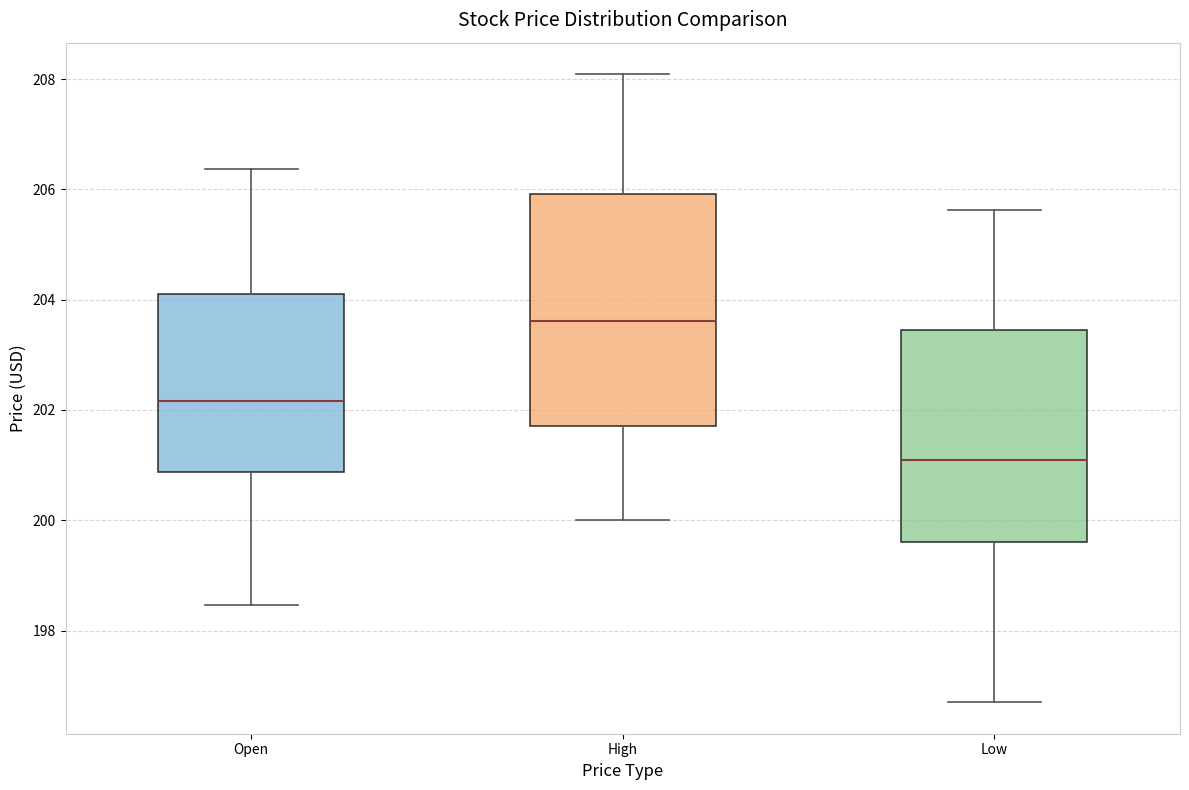

Which box's median line is the lowest?

Low